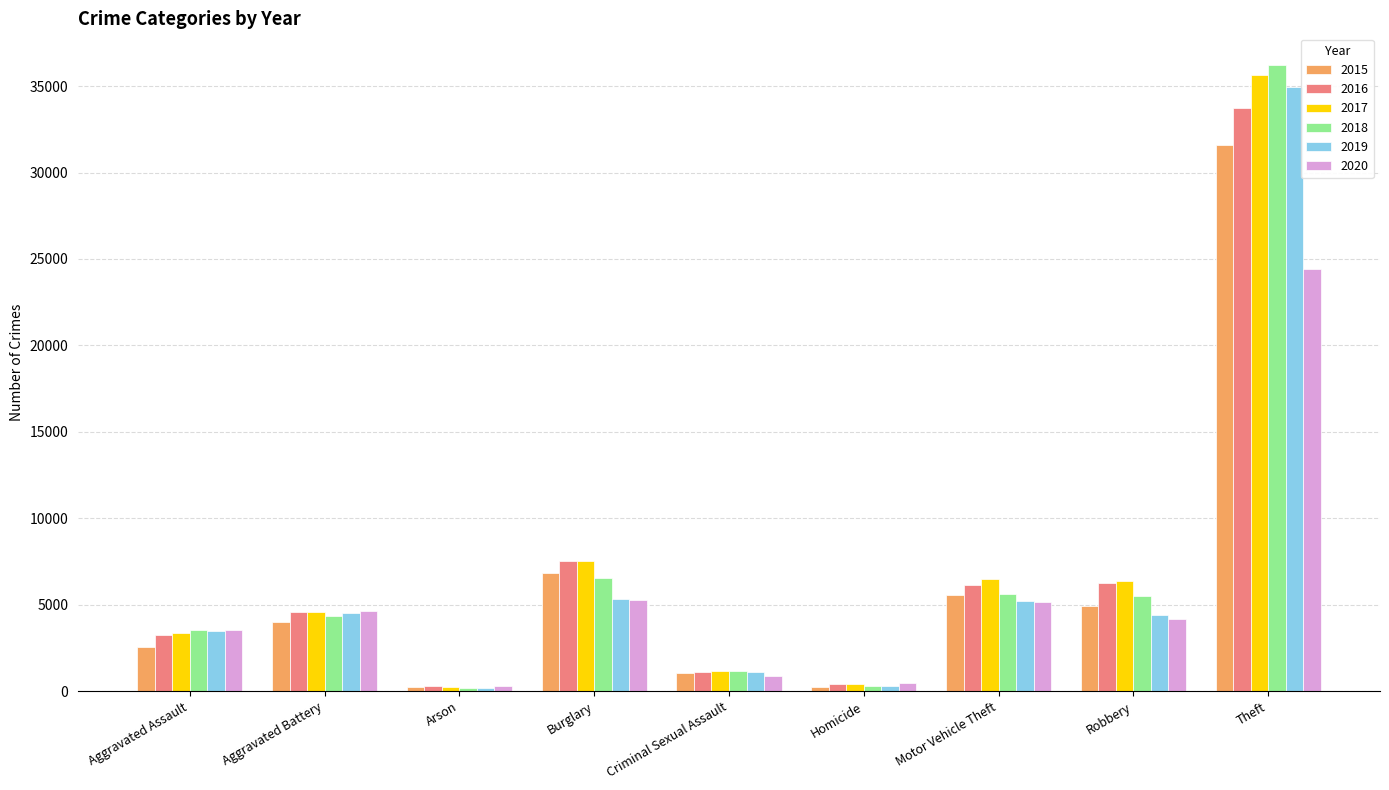

Which series has the widest spread of values?

2018